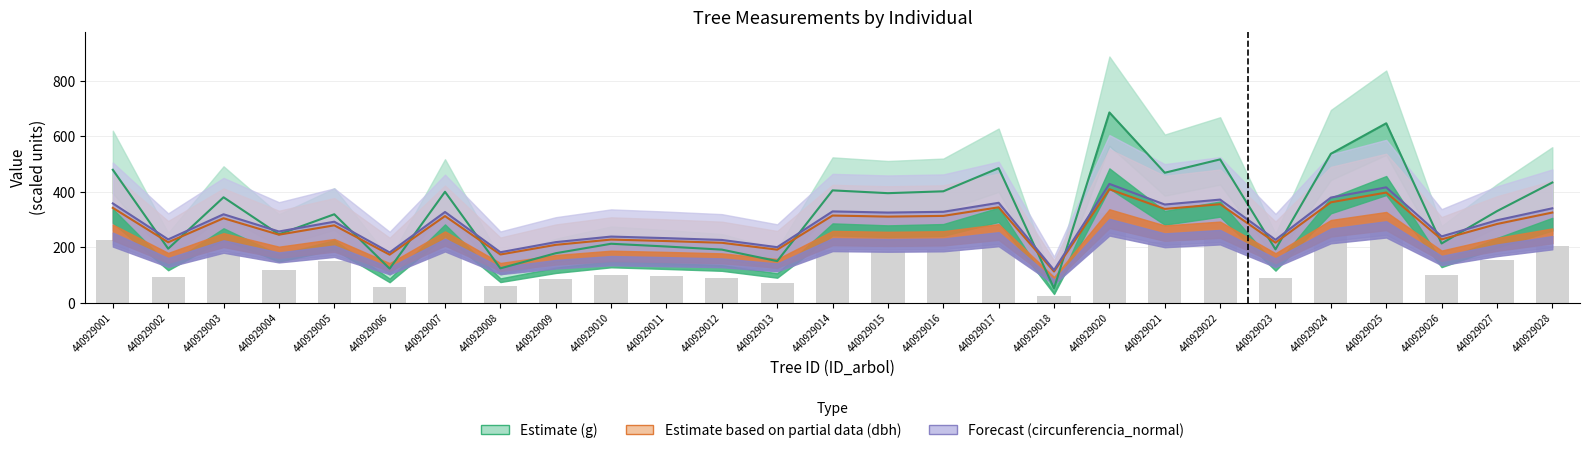

Which label corresponds to the smallest value in the chart?

440929018